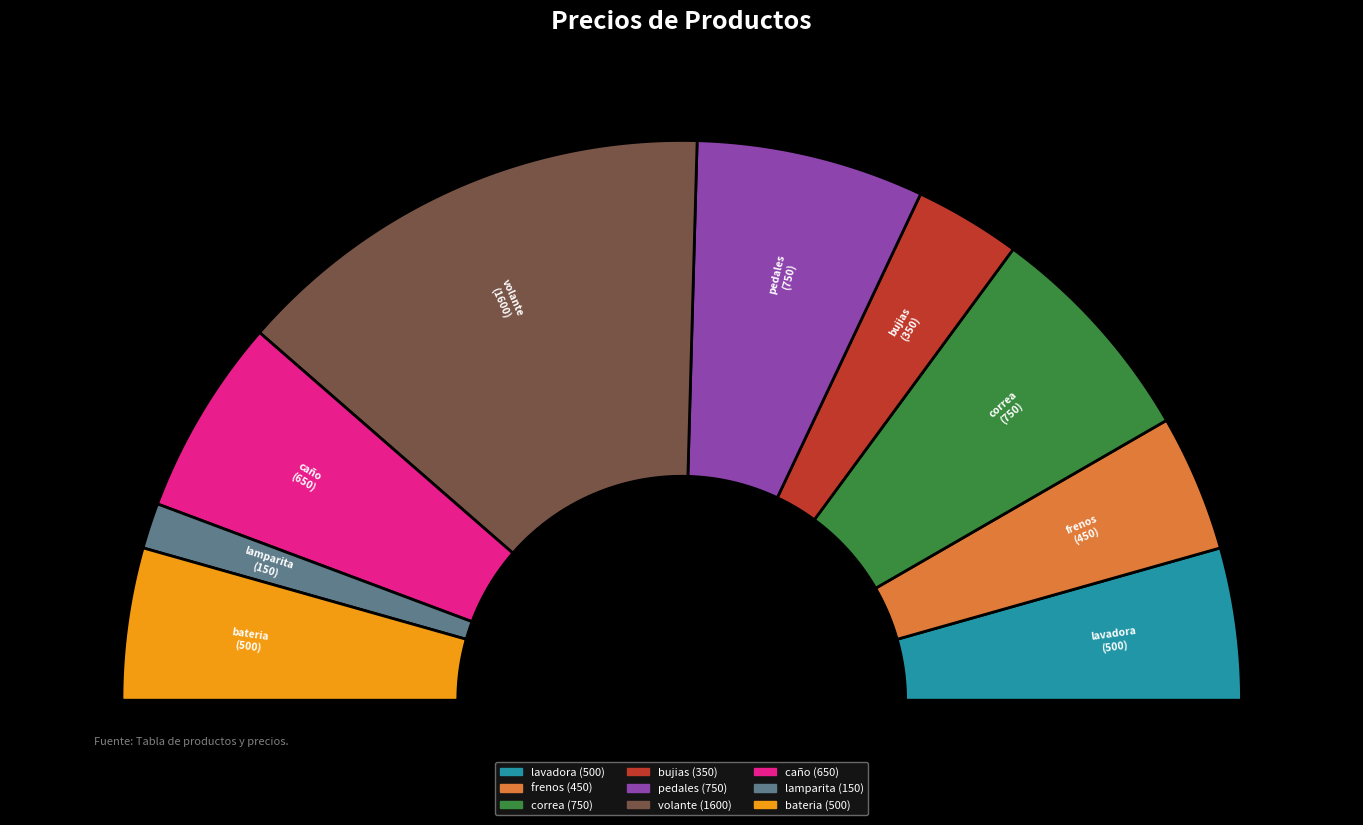

What is the change in value from pedales to volante?

+850